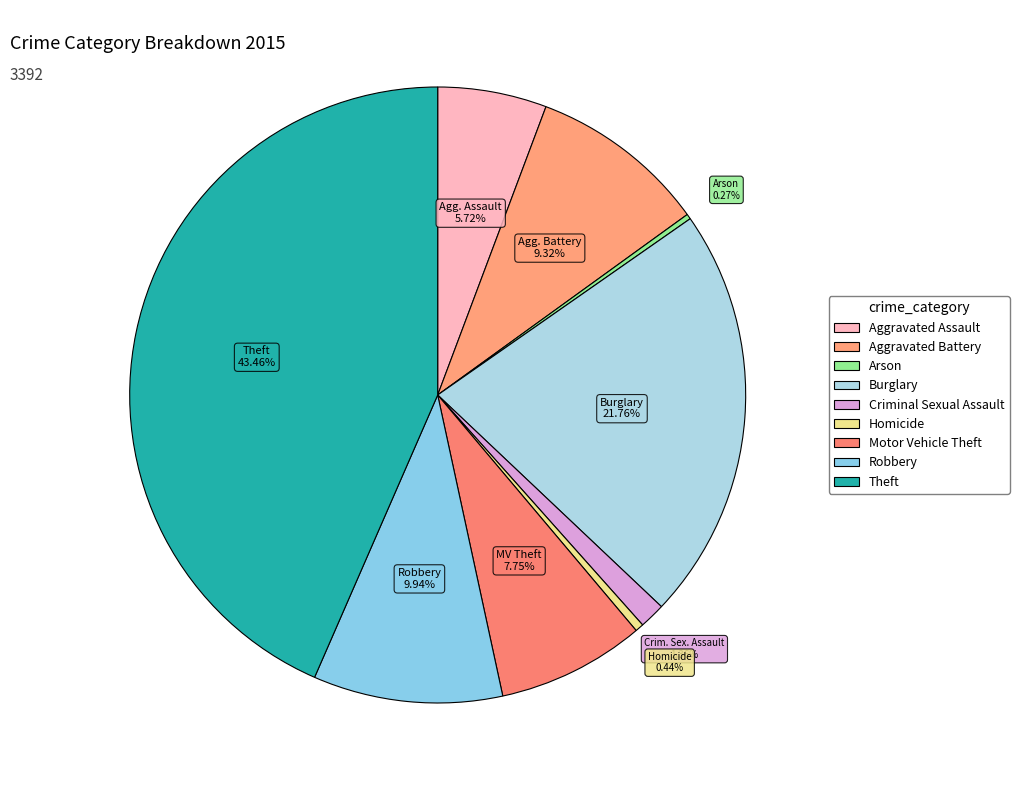

To the nearest percent, what percentage of the pie is Robbery?

10%